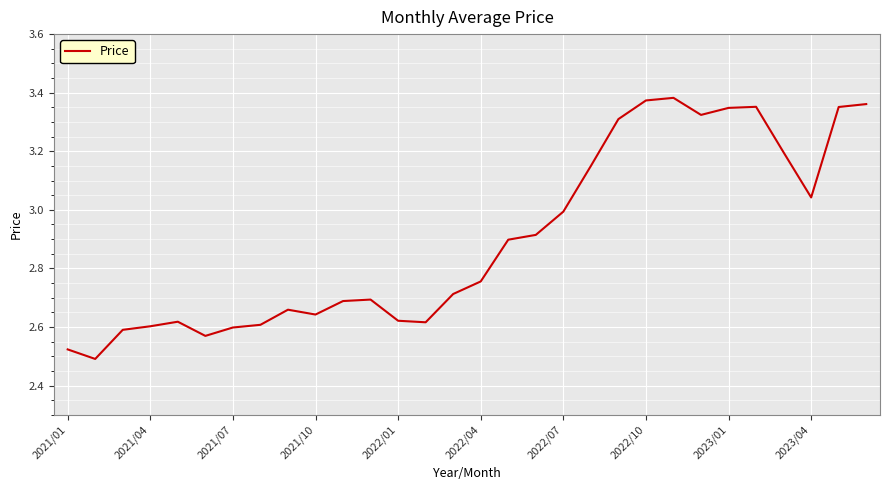

Does the chart have visible grid lines?

Yes